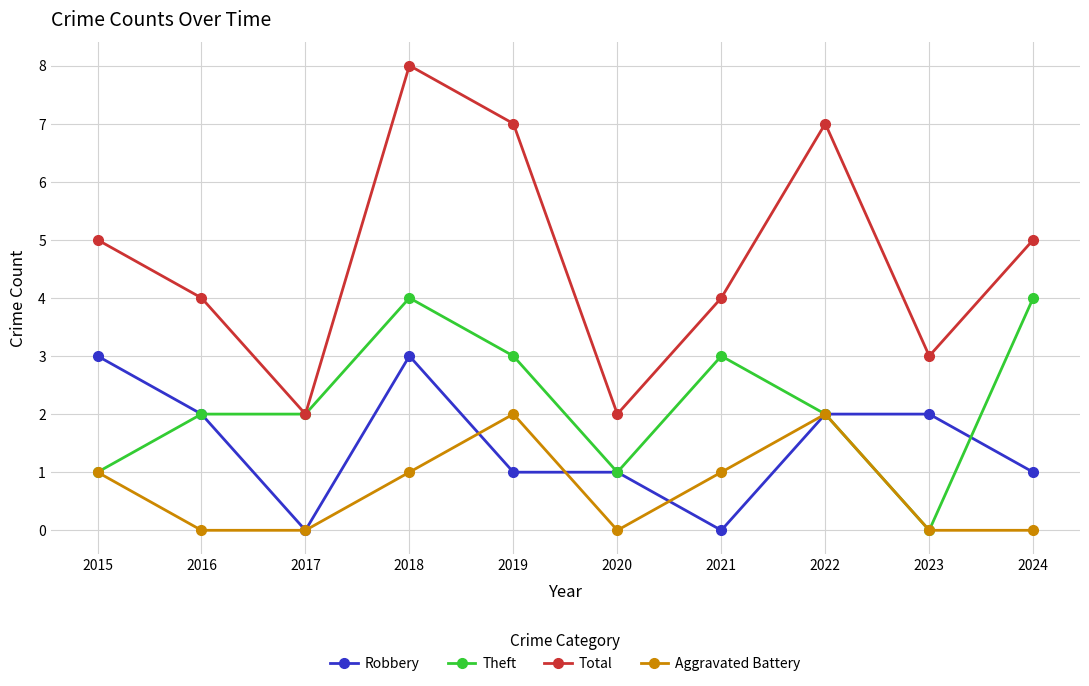

At how many categories does at least one series exceed 0?

10